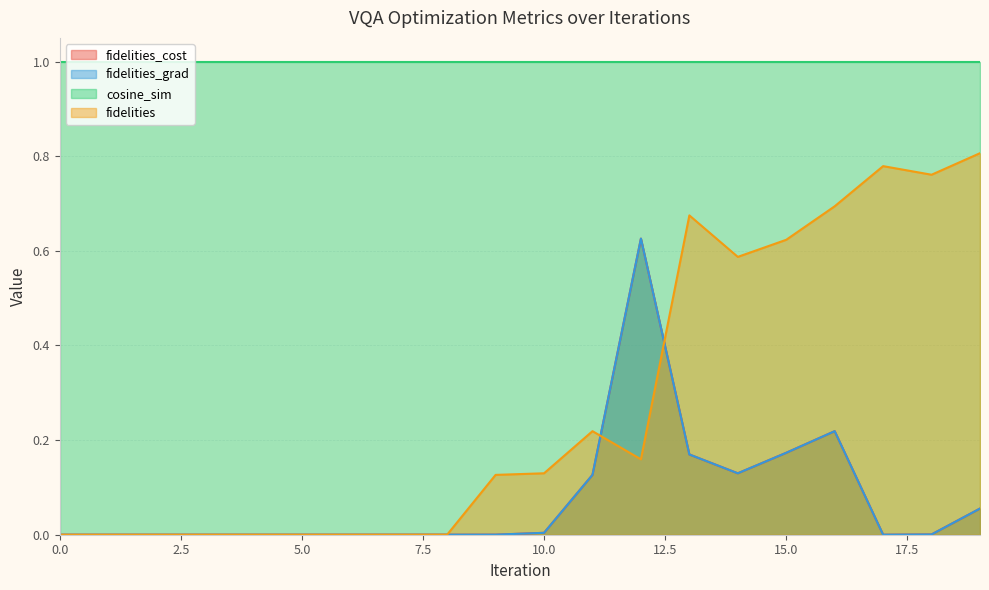

The fidelities_grad series shows 0.0 at 2. True or false?

False